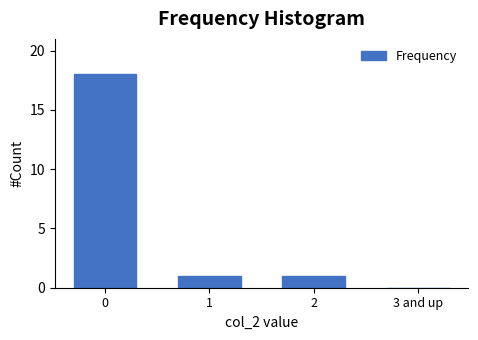

Reading left to right, what are all the values shown in this chart?

0=18	1=1	2=1	3 and up=0